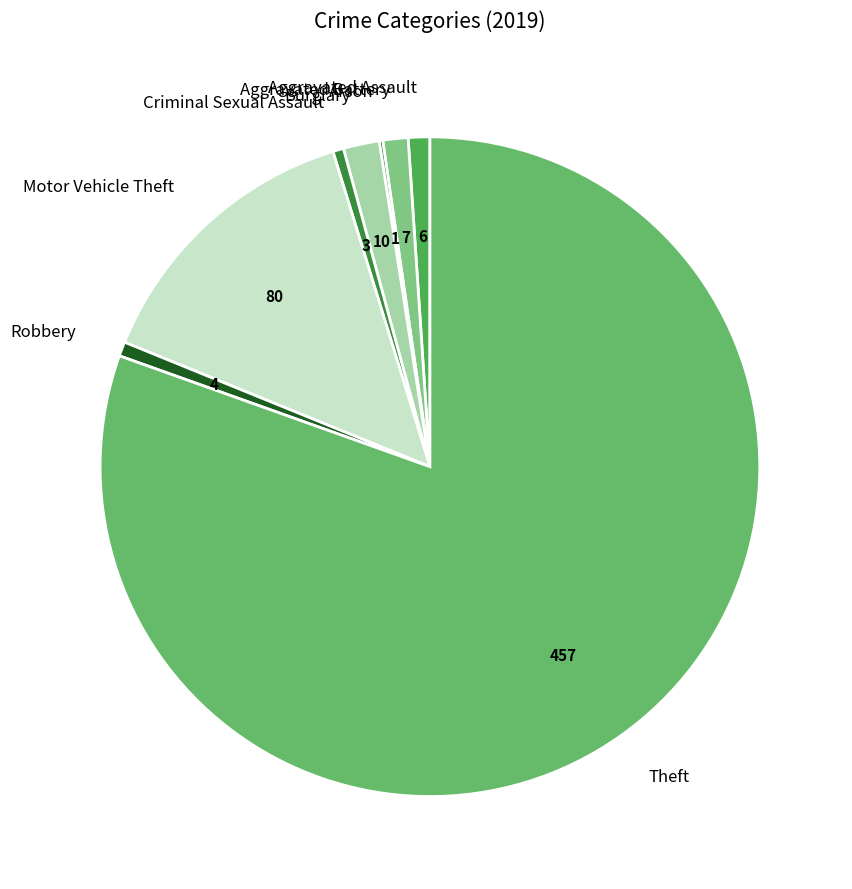

Does Robbery represent more than half of the total?

No